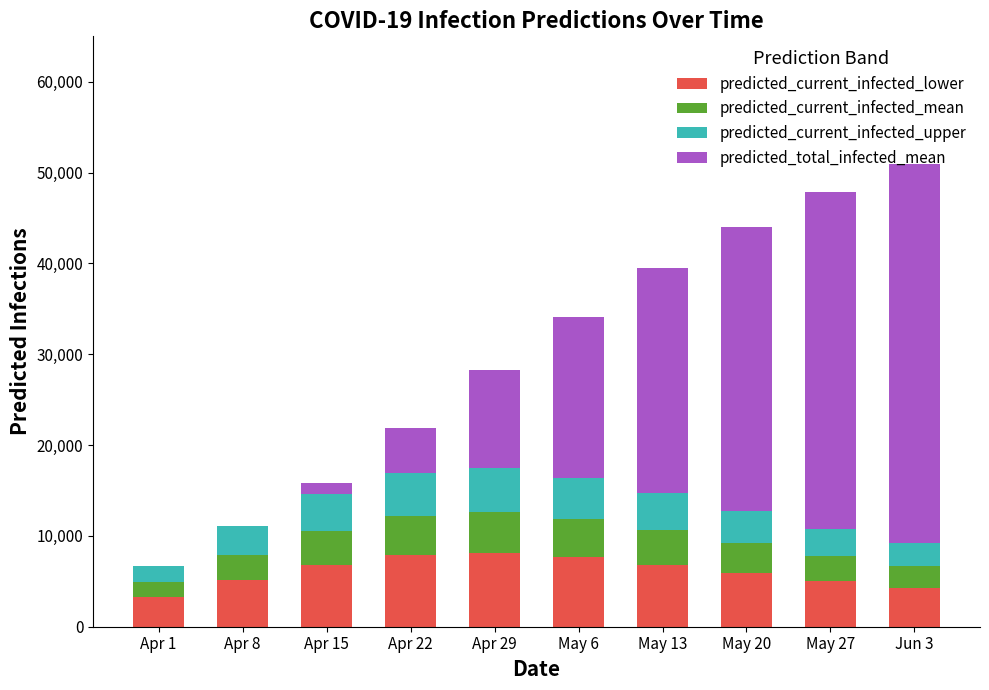

What are all the series names shown in the legend?

predicted_current_infected_lower, predicted_current_infected_mean, predicted_current_infected_upper, predicted_total_infected_mean